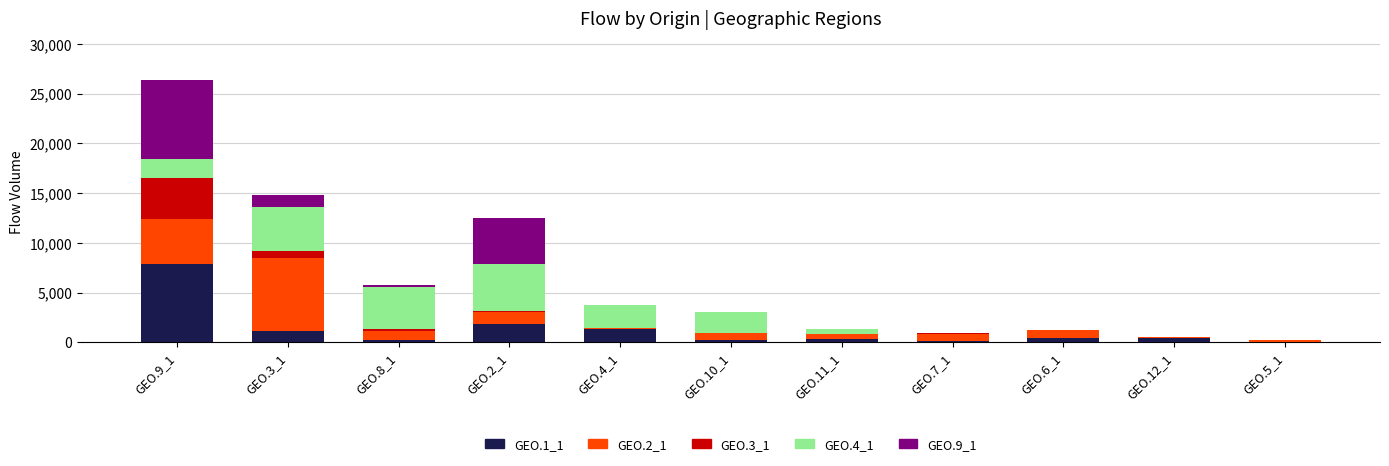

Rank the series by their maximum value, from highest to lowest.

GEO.1_1, GEO.9_1, GEO.2_1, GEO.4_1, GEO.3_1